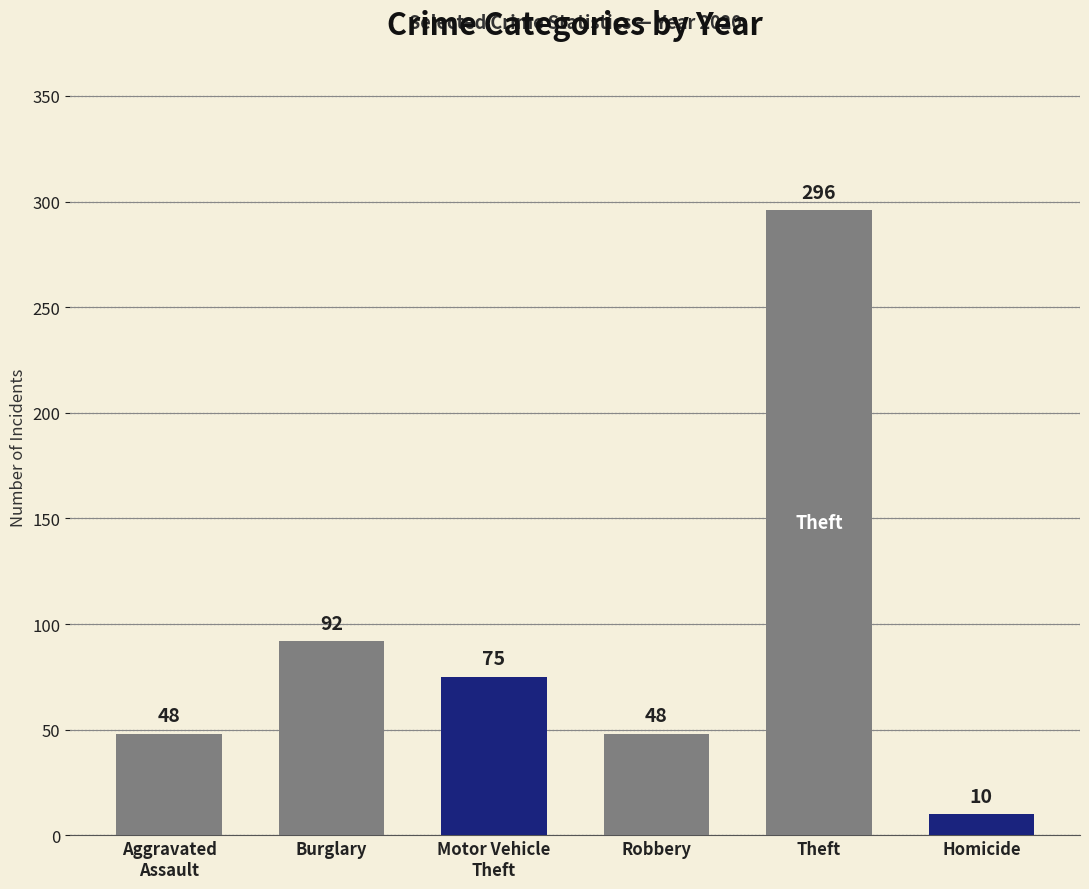

Does the chart contain any negative values?

No